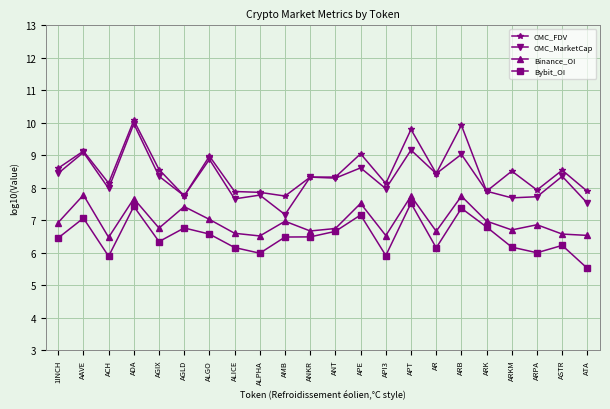

How many lines are shown in the chart?

4